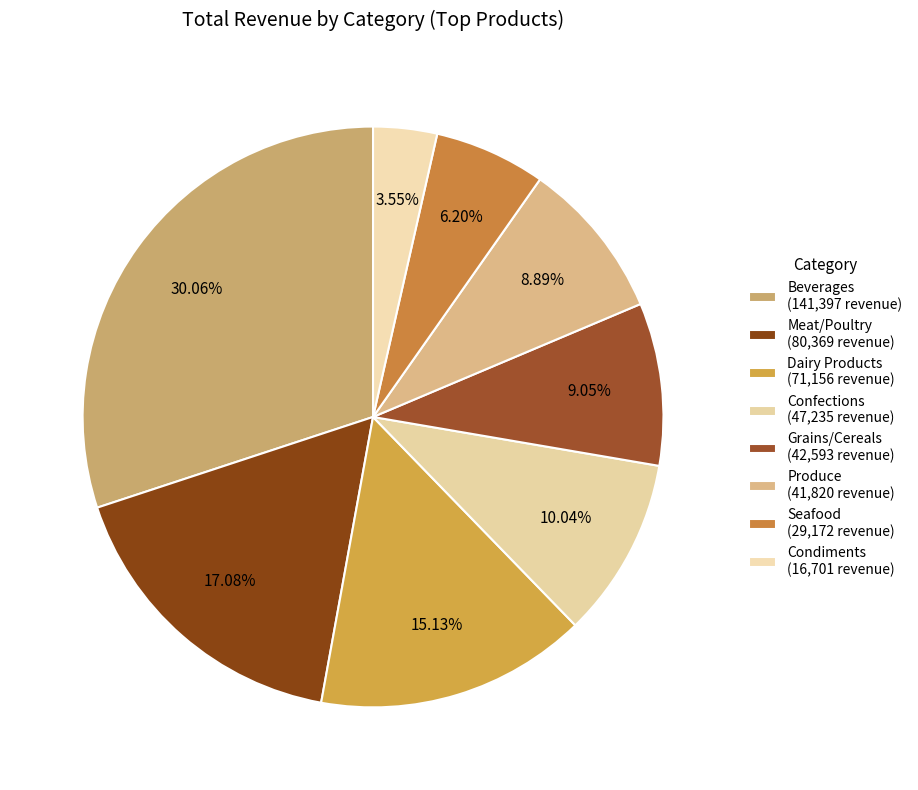

Count the number of slices in the pie.

8